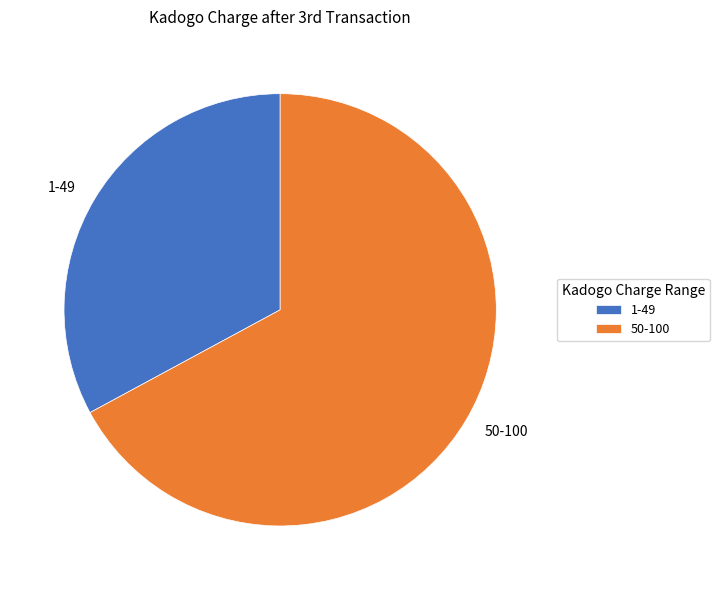

Do 50-100 and 1-49 together represent more than half of the pie?

Yes